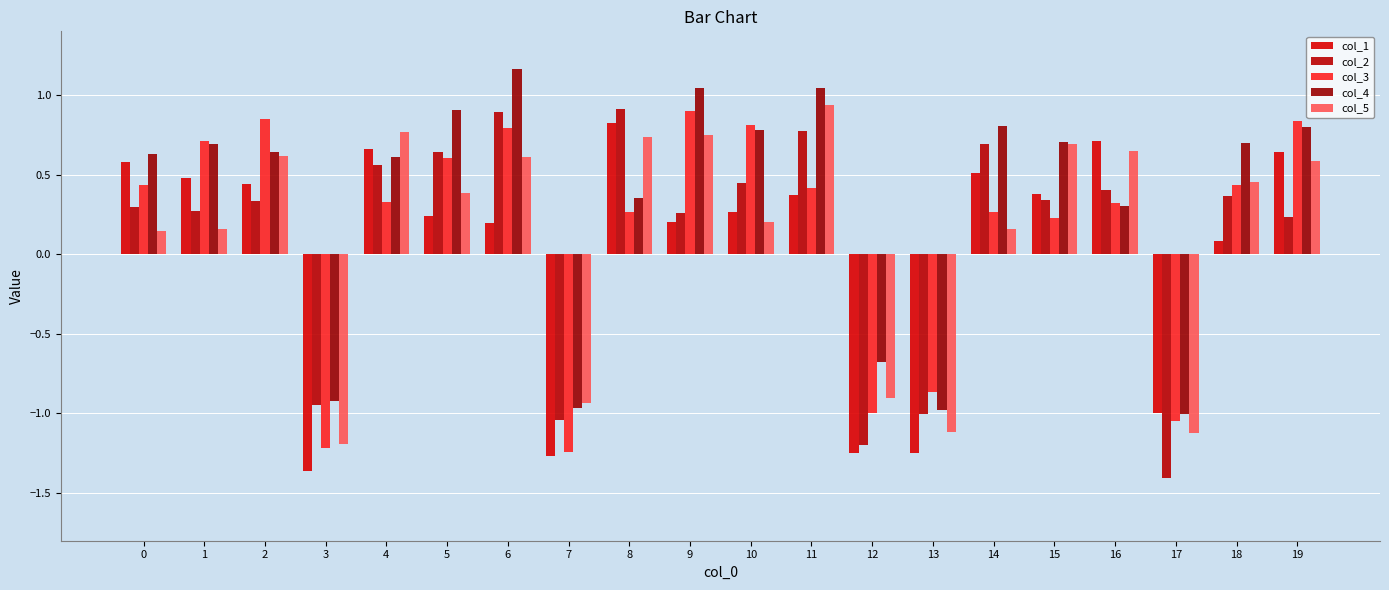

At how many categories does at least one series exceed 0?

15